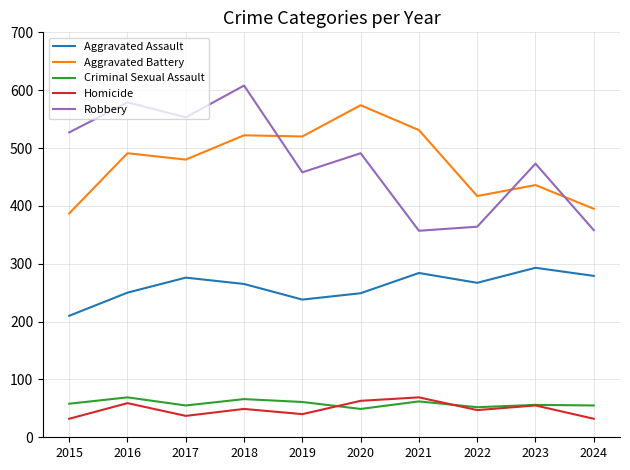

Which series changed the most between 2017 and 2022?

Robbery